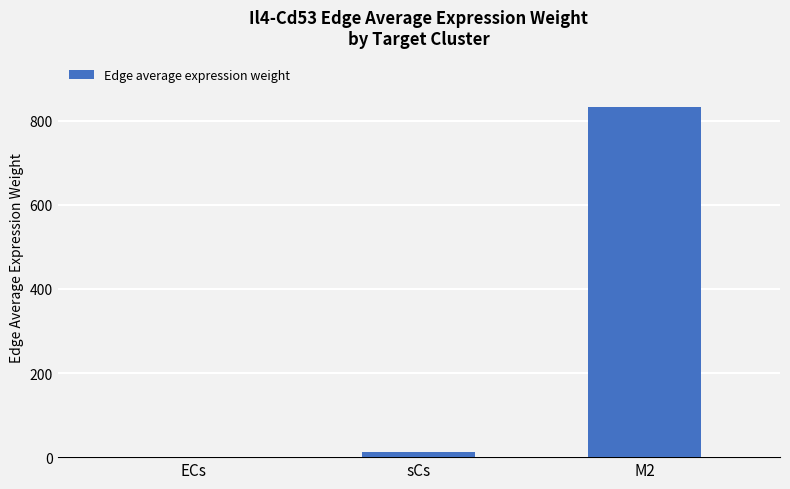

Is it true that the value at M2 is 833.6?

True